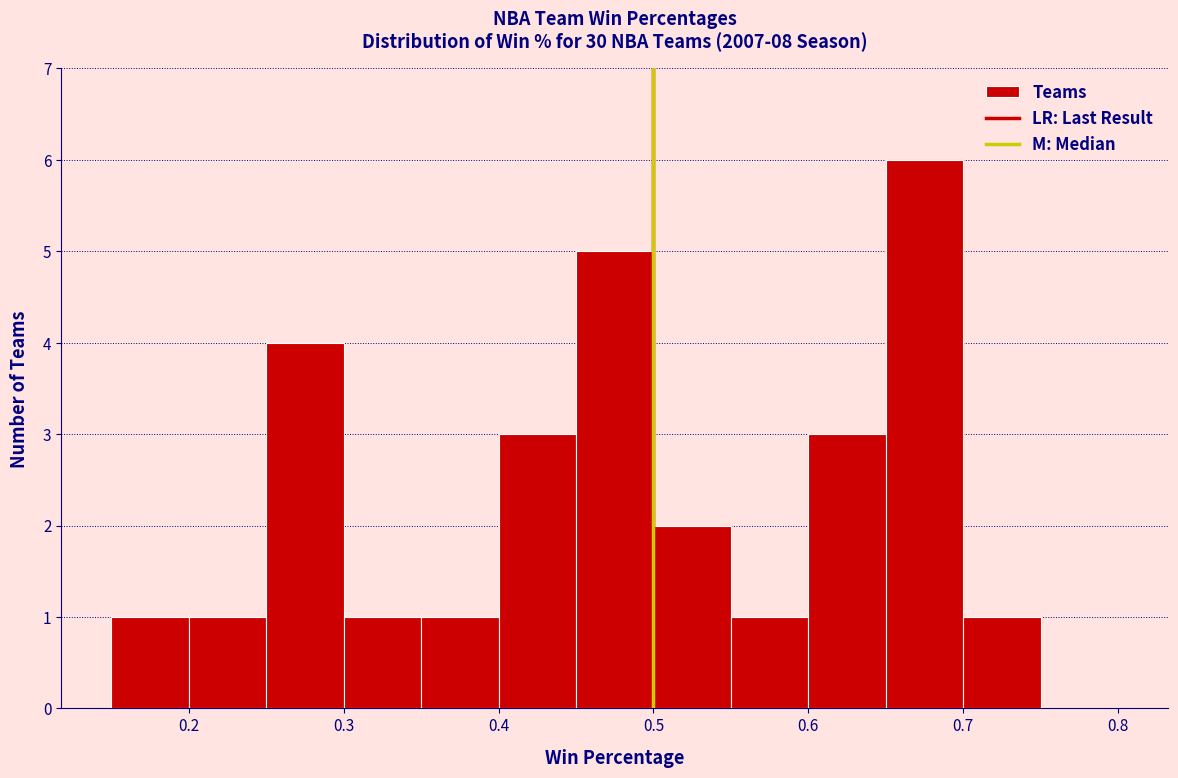

What is the height of the bar covering 0.30 to 0.35 on the x-axis? The values are not printed on the chart, so give them approximately, as read against the axis.

1